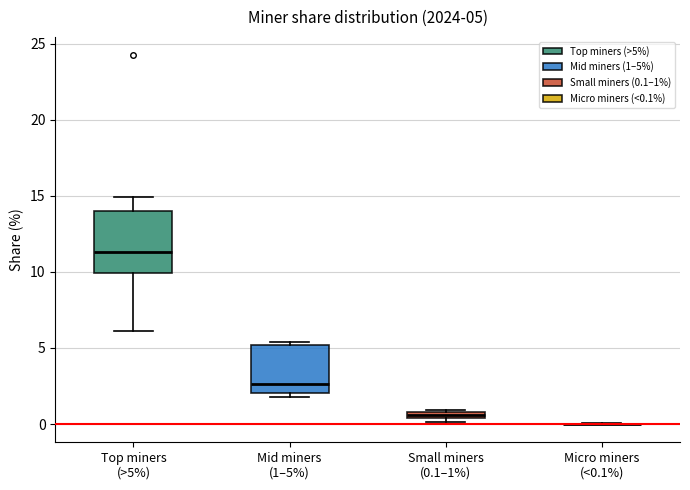

Which box is the tallest, from its lower edge to its upper edge?

Top miners (>5%)